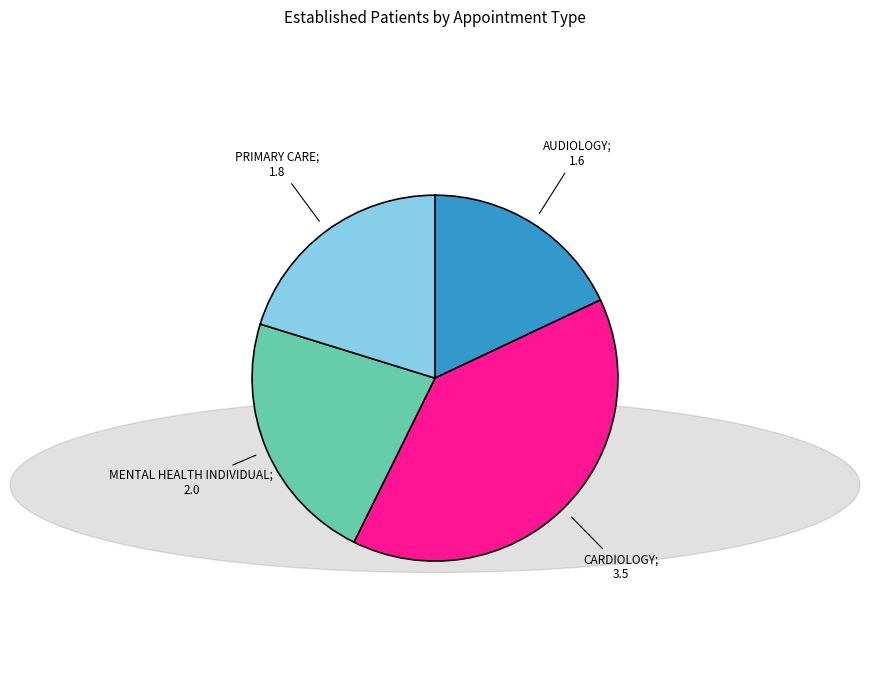

Does any single category account for the majority?

No